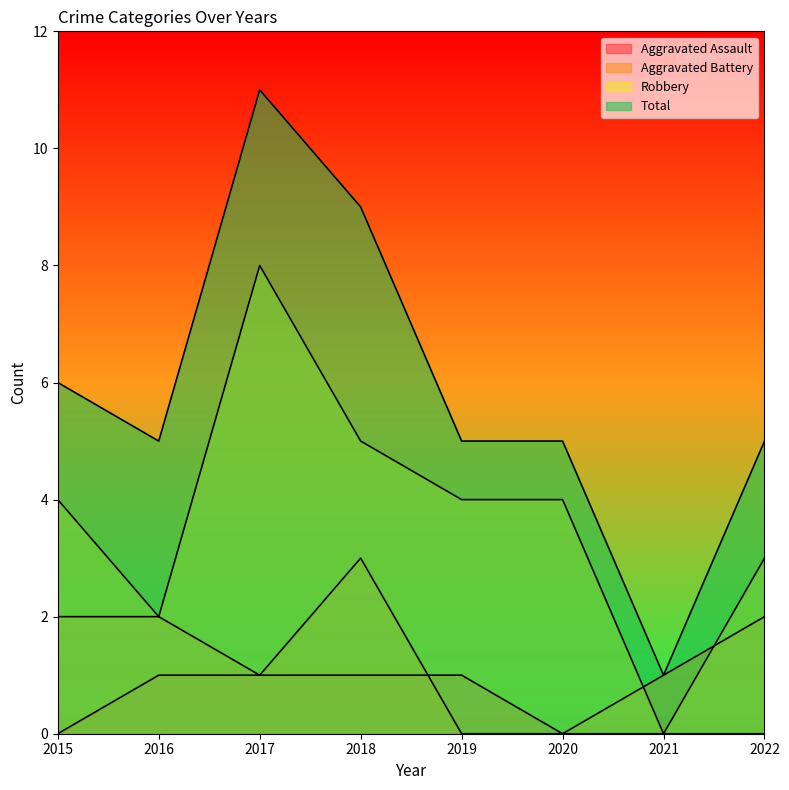

Where is the first local minimum for Robbery?

2016